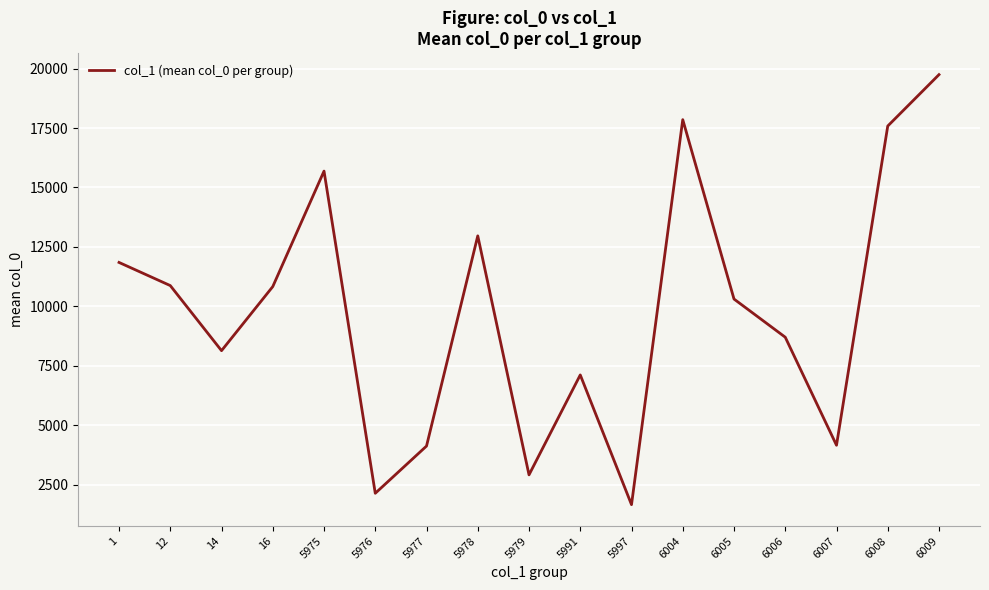

Read the value at 6006.

8703.0